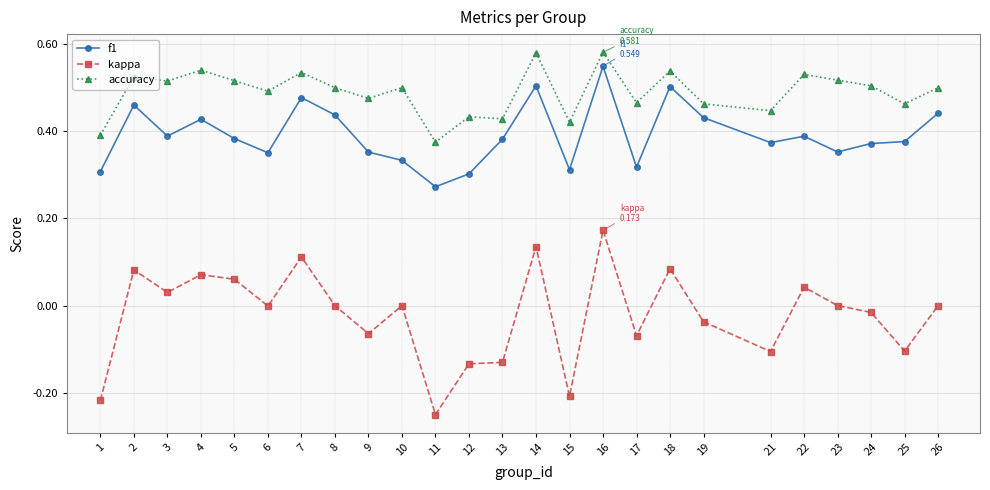

True or false: f1 has a value of 0.7 at 3.

False